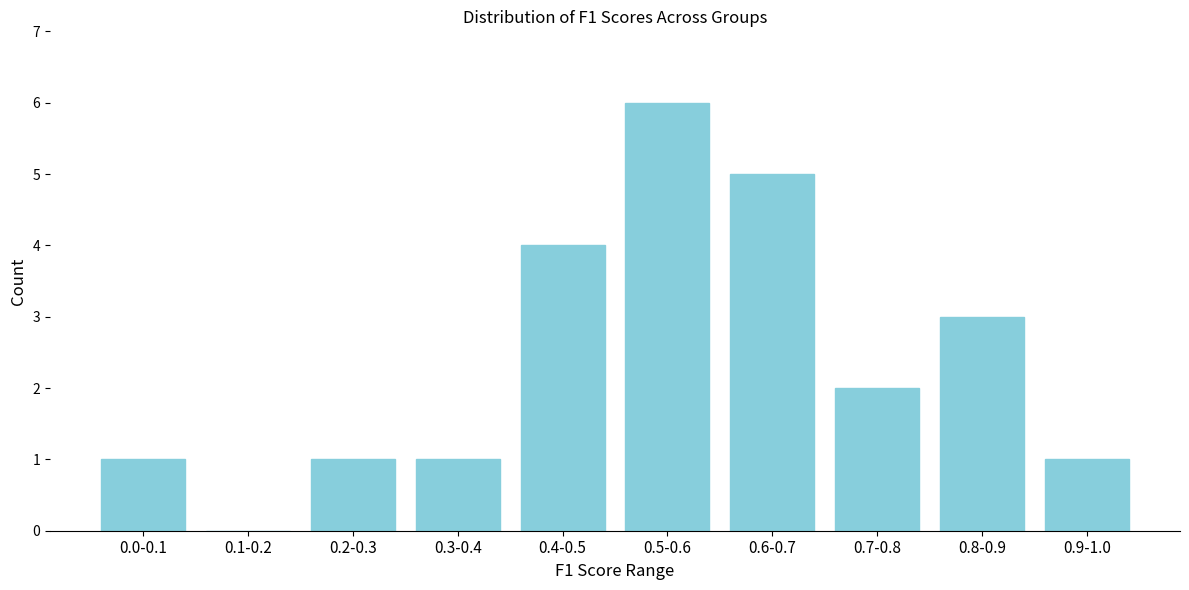

Reading left to right, transcribe all the data shown in this chart.

0.0-0.1=1	0.1-0.2=0	0.2-0.3=1	0.3-0.4=1	0.4-0.5=4	0.5-0.6=6	0.6-0.7=5	0.7-0.8=2	0.8-0.9=3	0.9-1.0=1